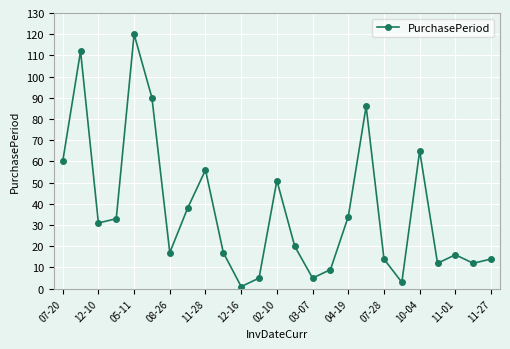

What is the average value?

37